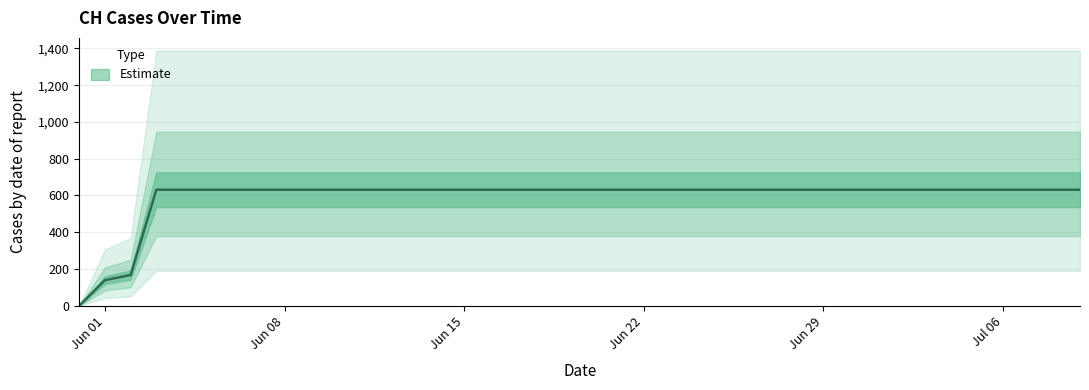

The chart shows a value of 631 at Jun 15. True or false?

True